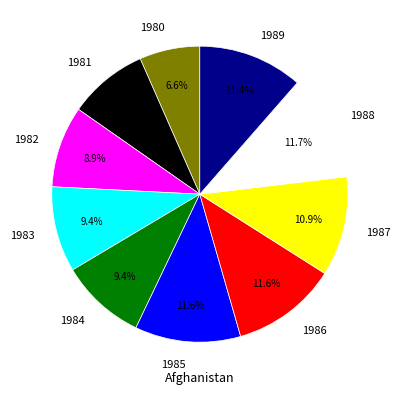

To the nearest percent, what portion does 1981 represent?

9%